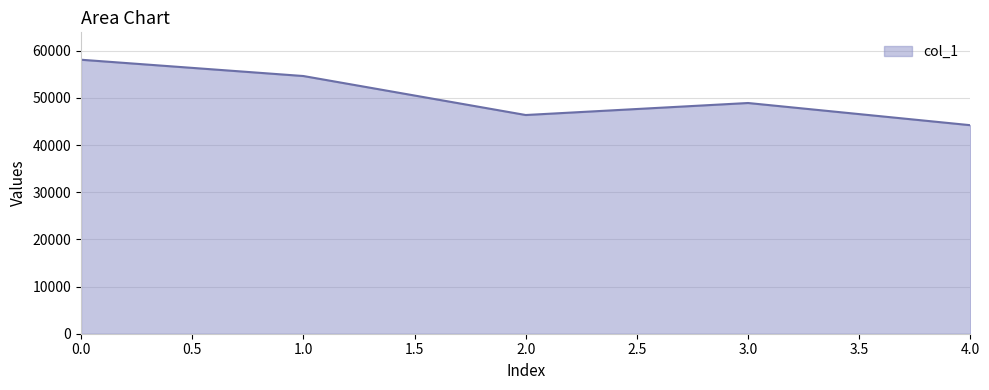

Reading left to right, extract all data points from this chart.

58094	54640	46372	48920	44213